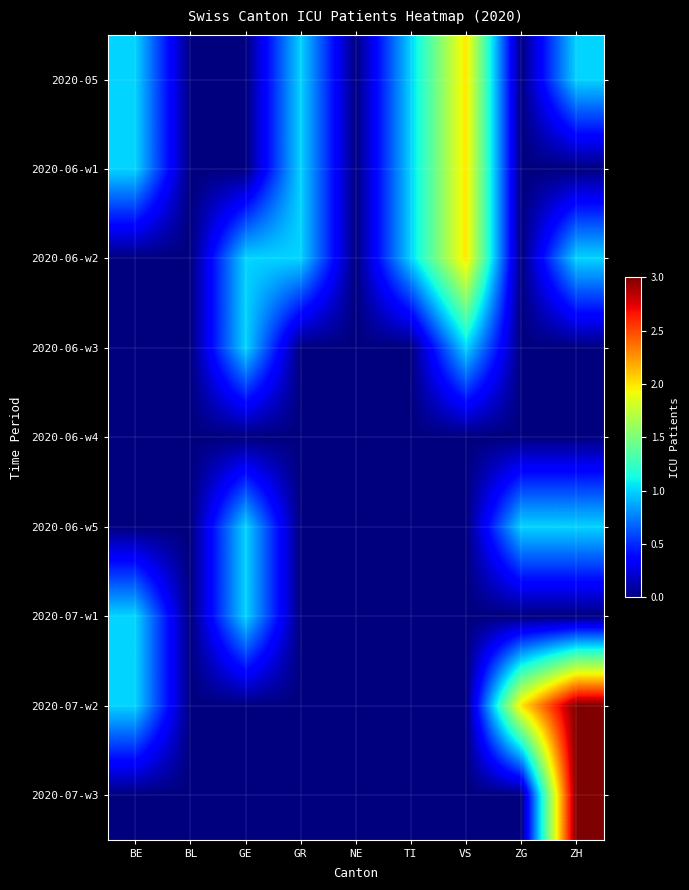

What is the difference between the highest and lowest values at BE?

1